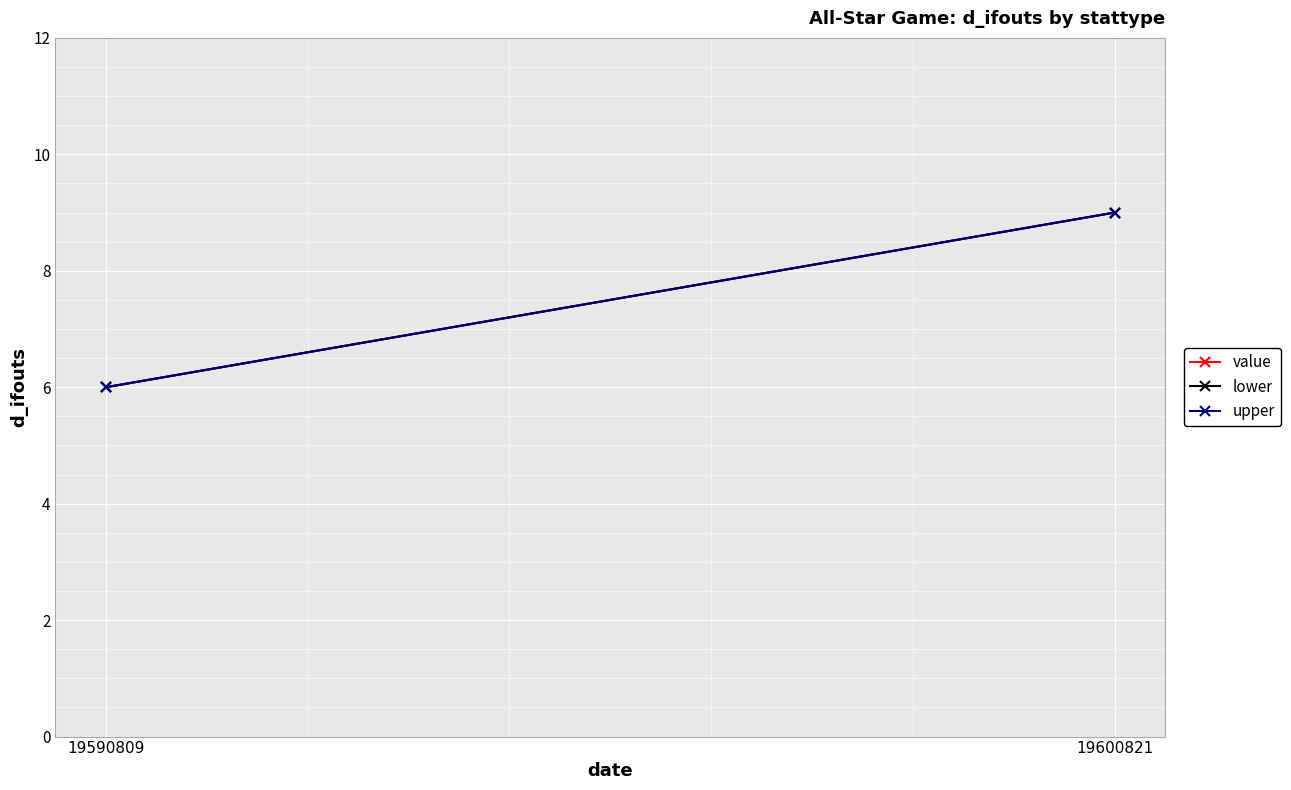

At which category is the sum across all series the highest?

19600821